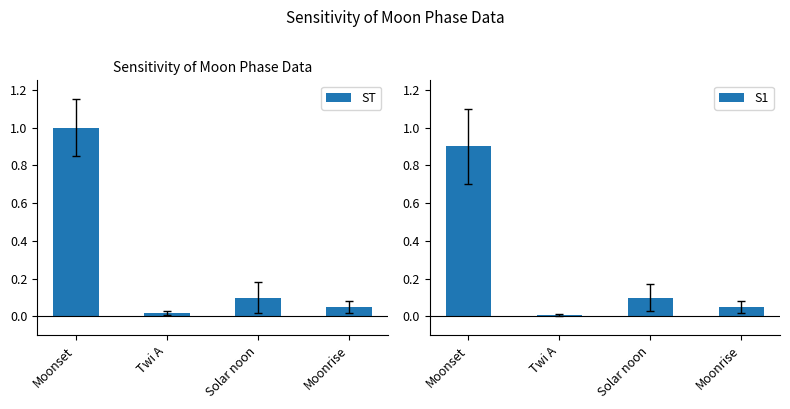

Read the ST value at Solar noon.

0.1